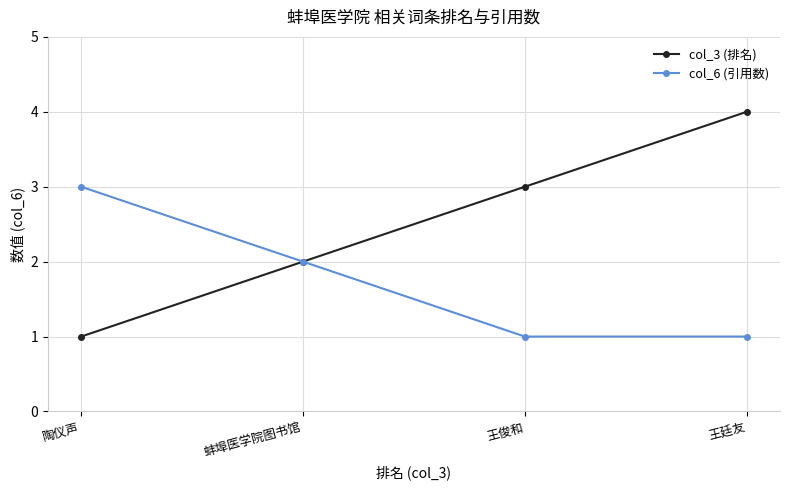

What is the difference between the col_6 (引用数) values at 王廷友 and 蚌埠医学院图书馆?

1